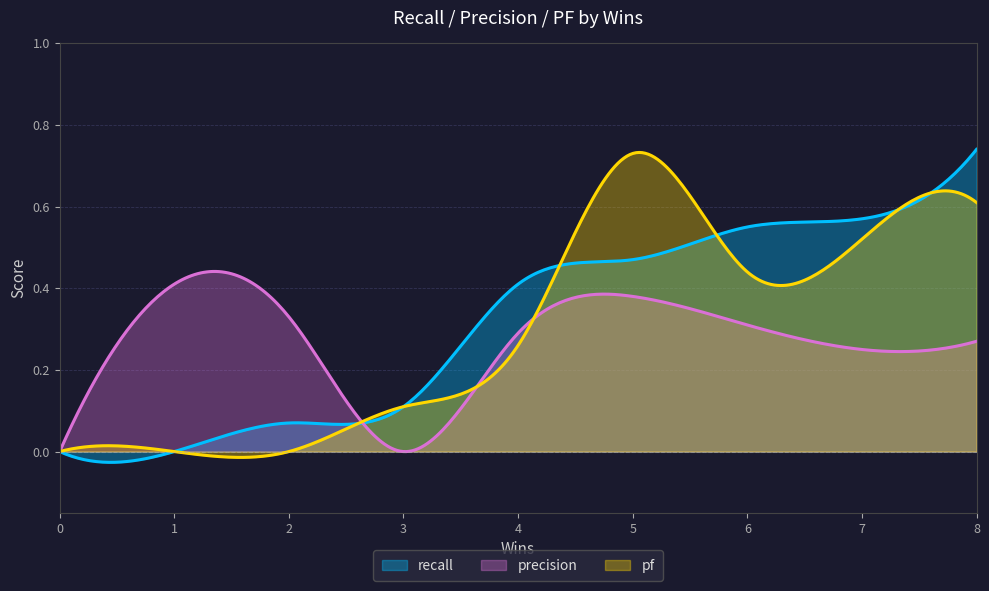

Rank the series by their average value, from highest to lowest.

recall, pf, precision